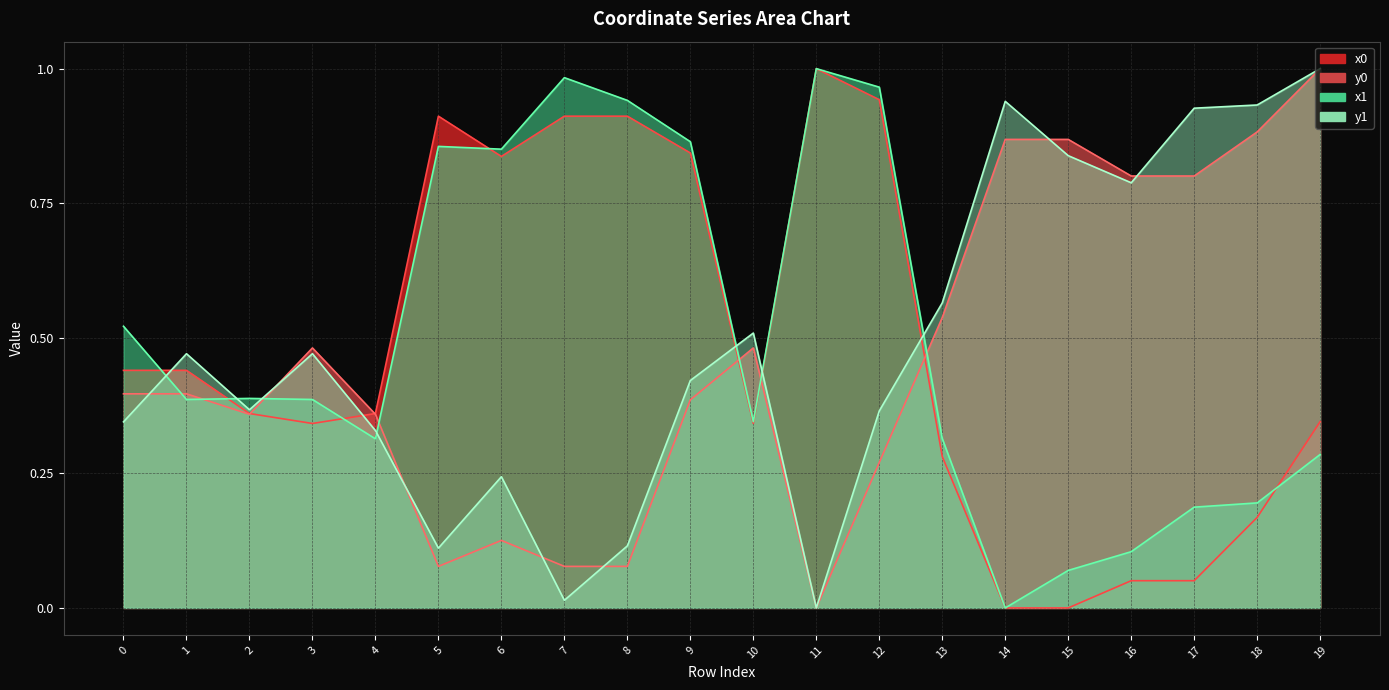

At which category is the sum across all series the highest?

19